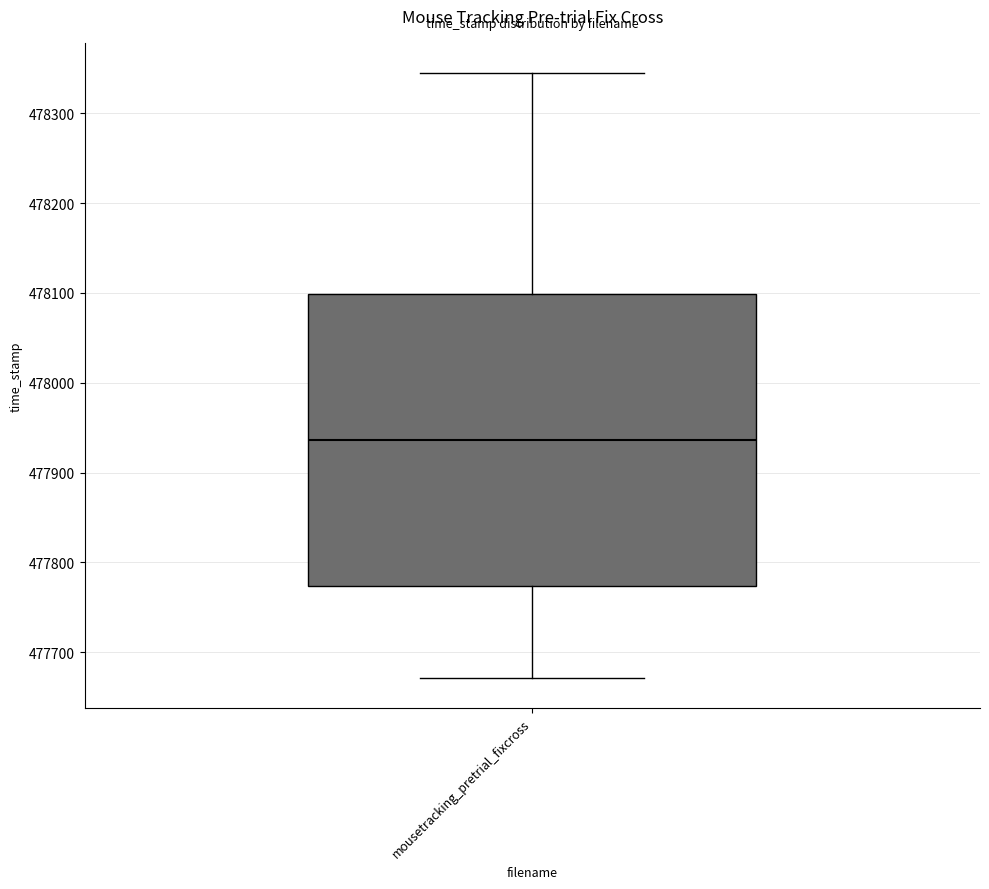

Read this box plot against the y-axis: the position of the median line, the range covered by the box, and the ends of both whiskers. The values are not printed on the chart, so give them approximately, as read against the axis.

median 477940, box 477770 to 478100, whiskers 477670 to 478340